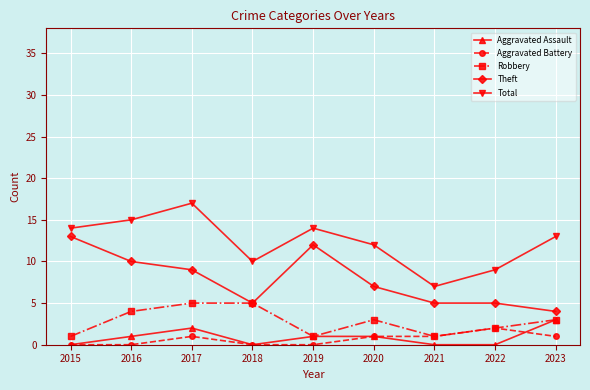

True or false: Aggravated Battery and Theft cross at least once.

False